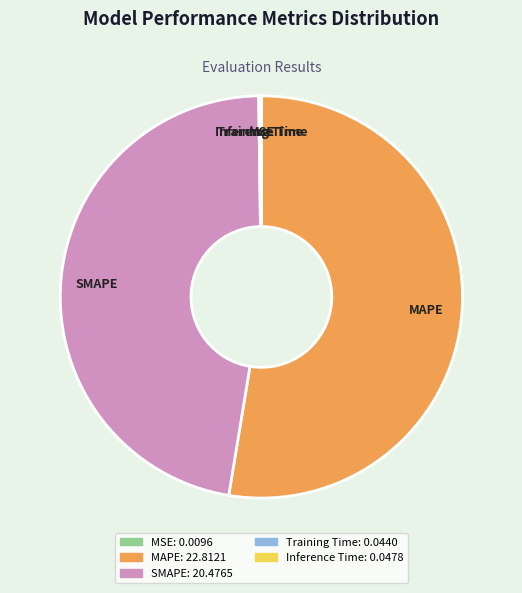

Does MAPE account for over 50% of the chart?

Yes